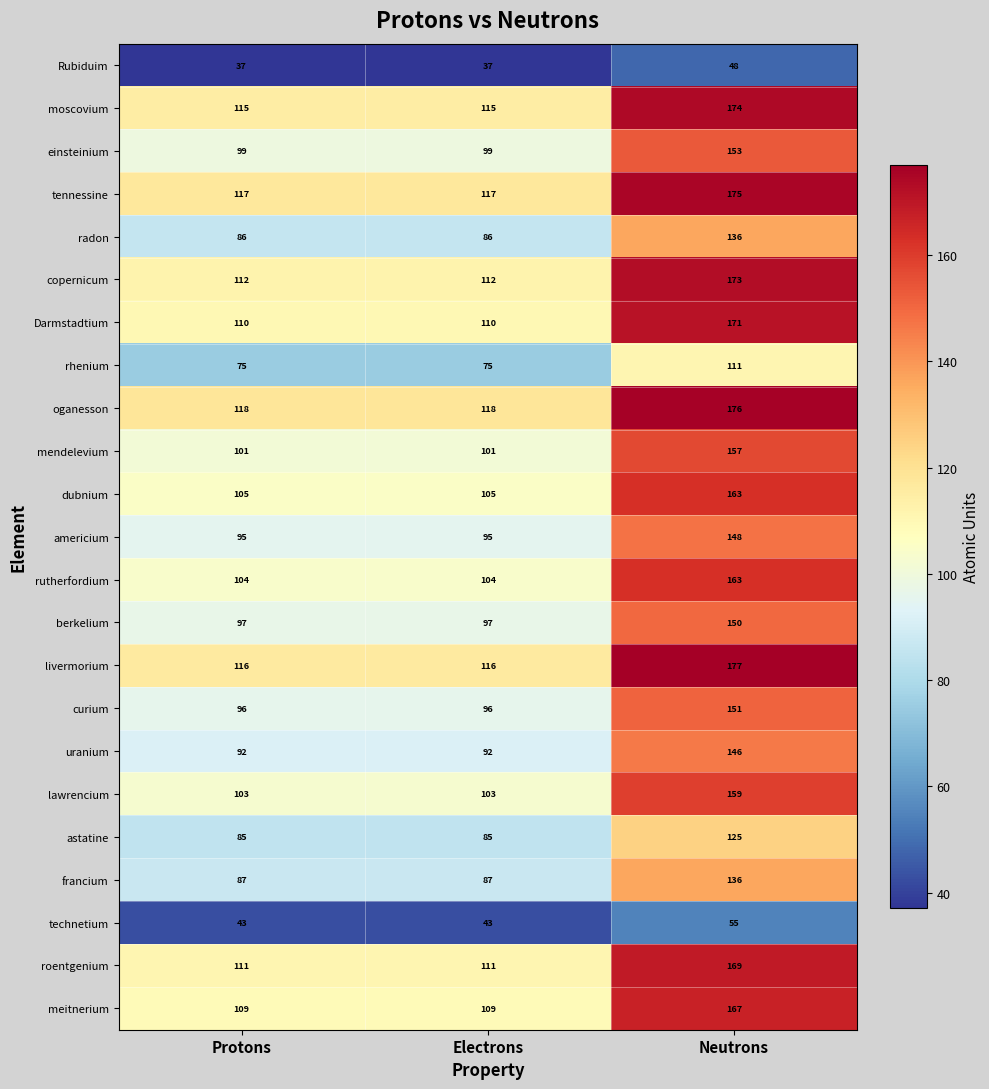

What is the highest value of the francium series?

136